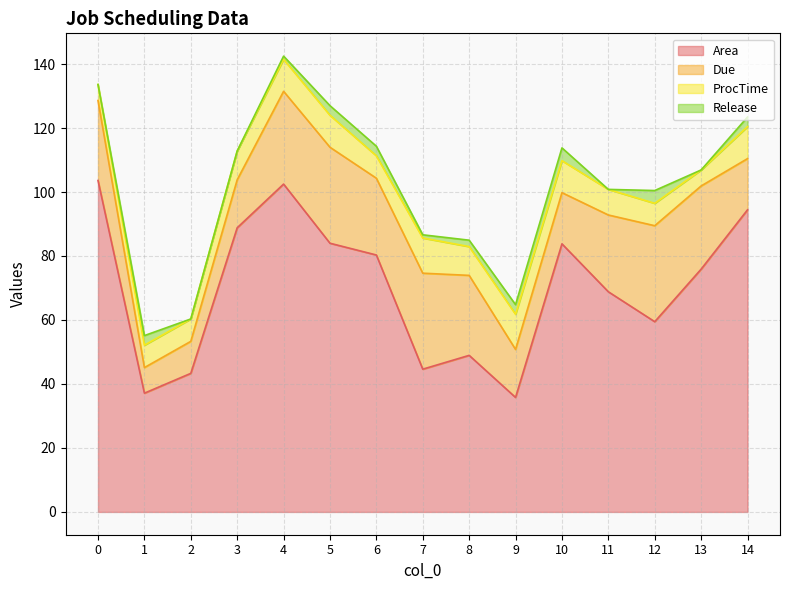

Reading left to right, what are all the values shown in this chart?

Area: 0=103.6	1=37.1	2=43.3	3=88.8	4=102.5	5=84.0	6=80.3	7=44.6	8=48.9	9=35.8	10=83.8	11=68.8	12=59.5	13=75.9	14=94.4
Due: 0=25.0	1=8.0	2=10.0	3=15.0	4=29.0	5=30.0	6=24.0	7=30.0	8=25.0	9=15.0	10=16.0	11=24.0	12=30.0	13=26.0	14=16.0
ProcTime: 0=5.0	1=7.0	2=7.0	3=9.0	4=10.0	5=10.0	6=7.0	7=11.0	8=9.0	9=11.0	10=10.0	11=8.0	12=7.0	13=5.0	14=10.0
Release: 0=0.0	1=3.0	2=0.0	3=0.0	4=1.0	5=3.0	6=3.0	7=1.0	8=2.0	9=3.0	10=4.0	11=0.0	12=4.0	13=0.0	14=3.0